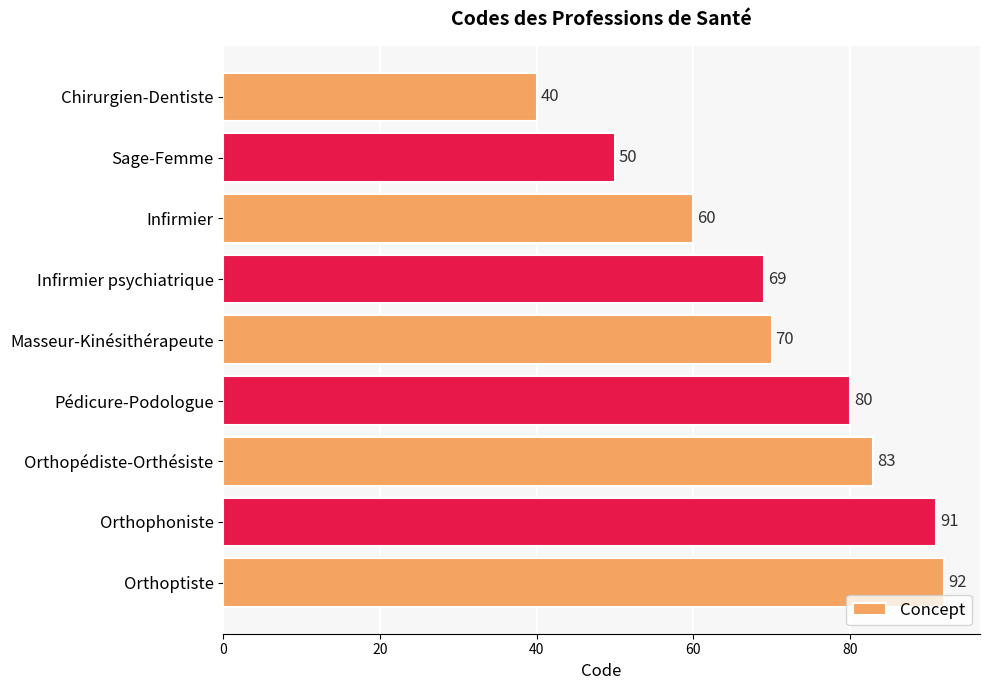

How many data points does each series have?

9